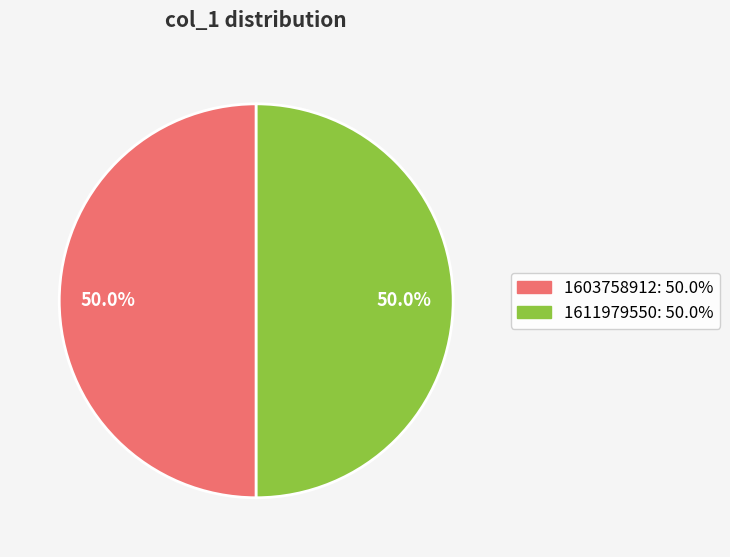

What is the ratio of the value at 1603758912 to the value at 1611979550?

1.0